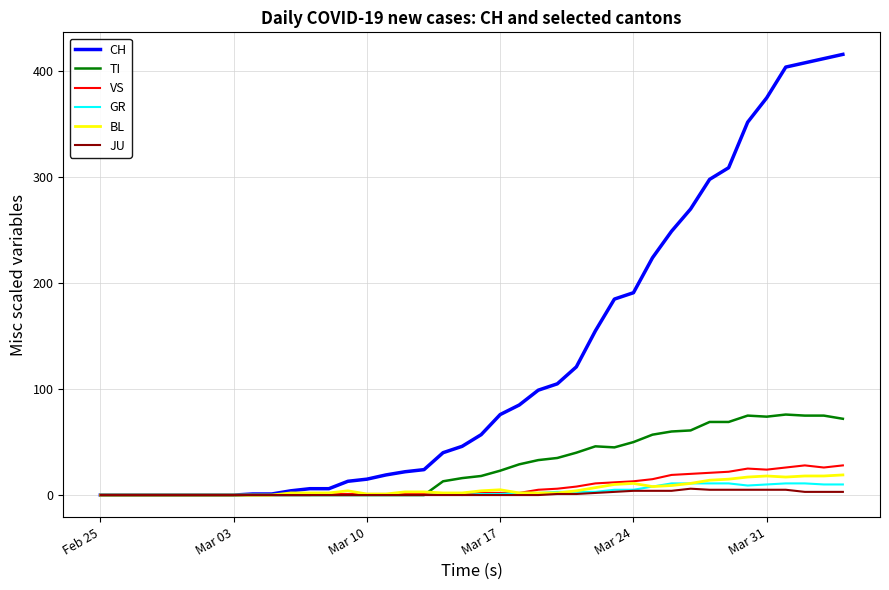

Which series has the largest total across all categories?

CH